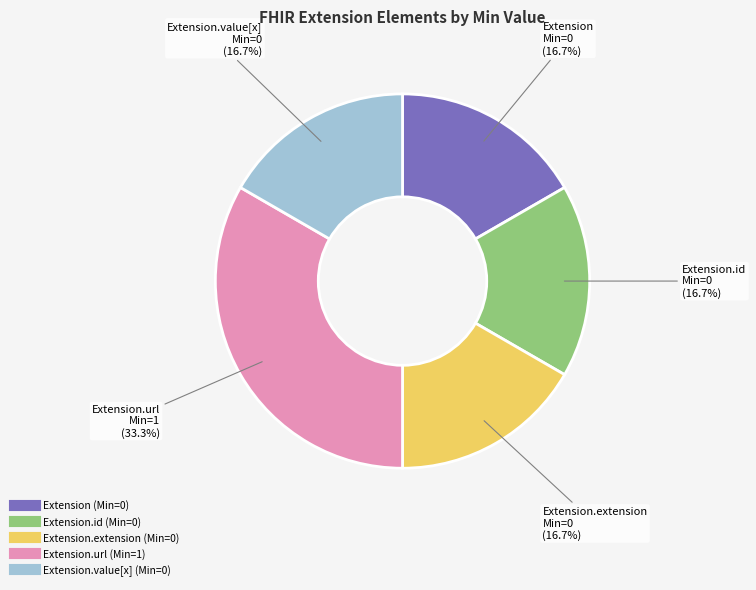

Count the number of slices in the pie.

5